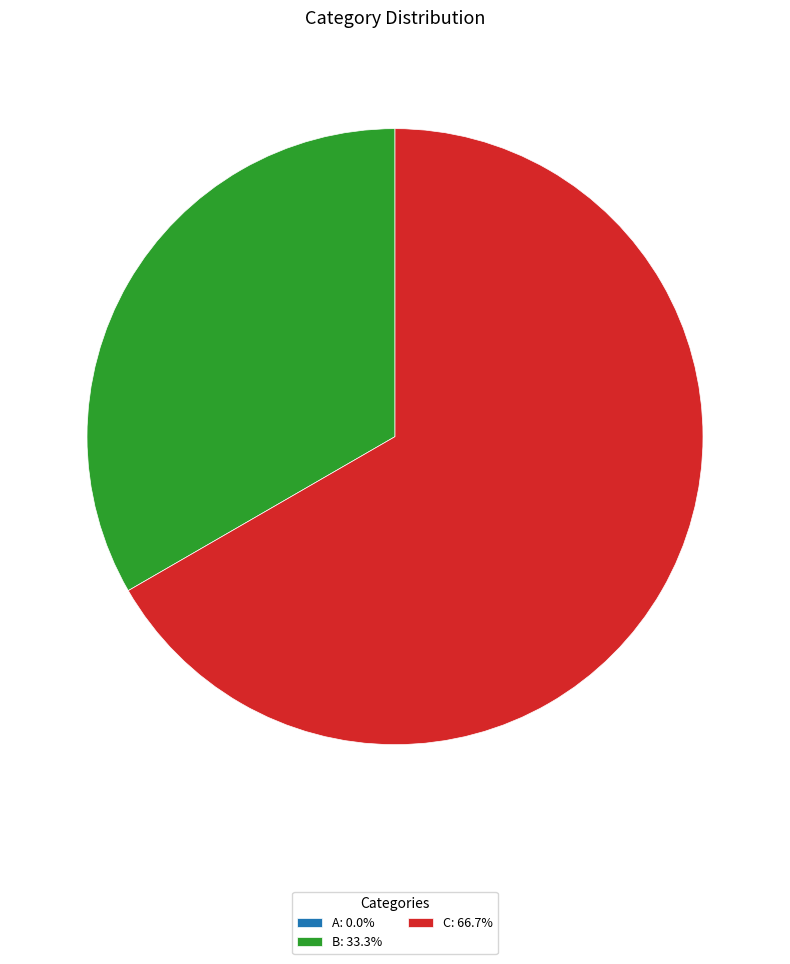

Does any single category account for the majority?

Yes